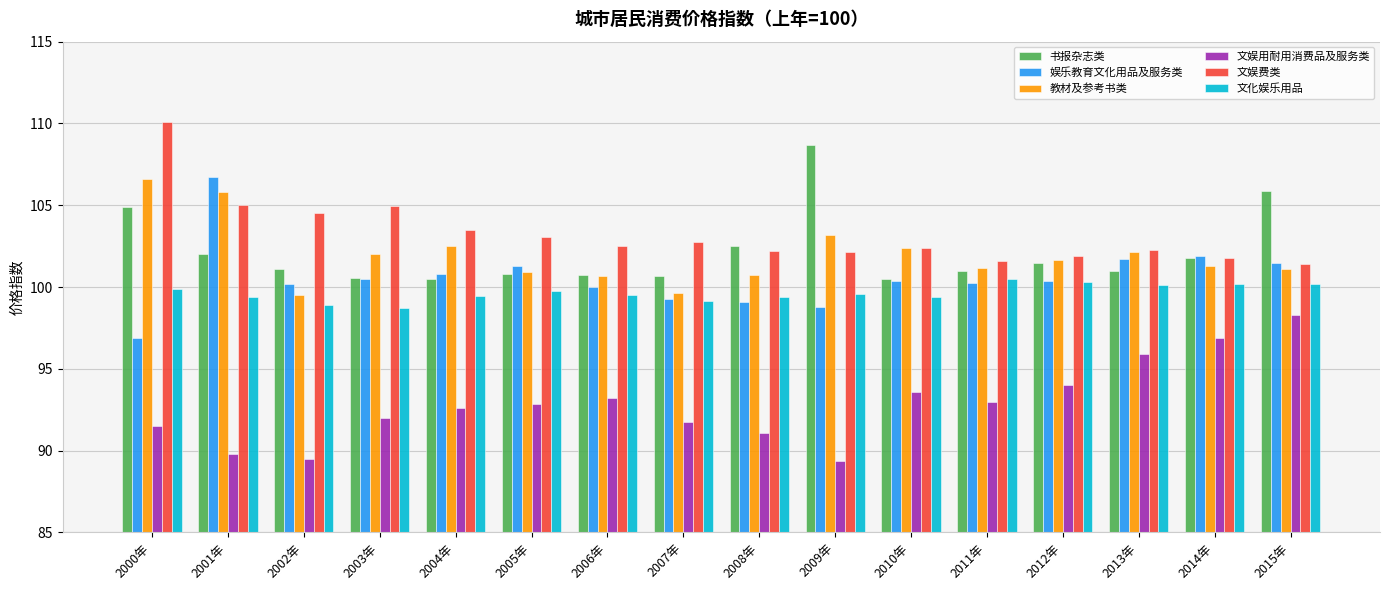

What is the total value across all series at 2015年?

608.4